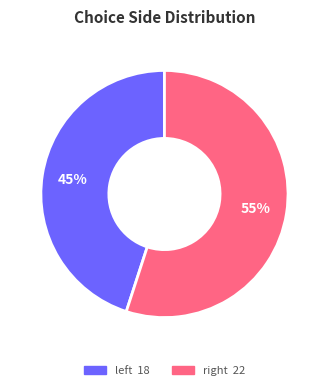

To the nearest percent, what is the average slice percentage?

50%